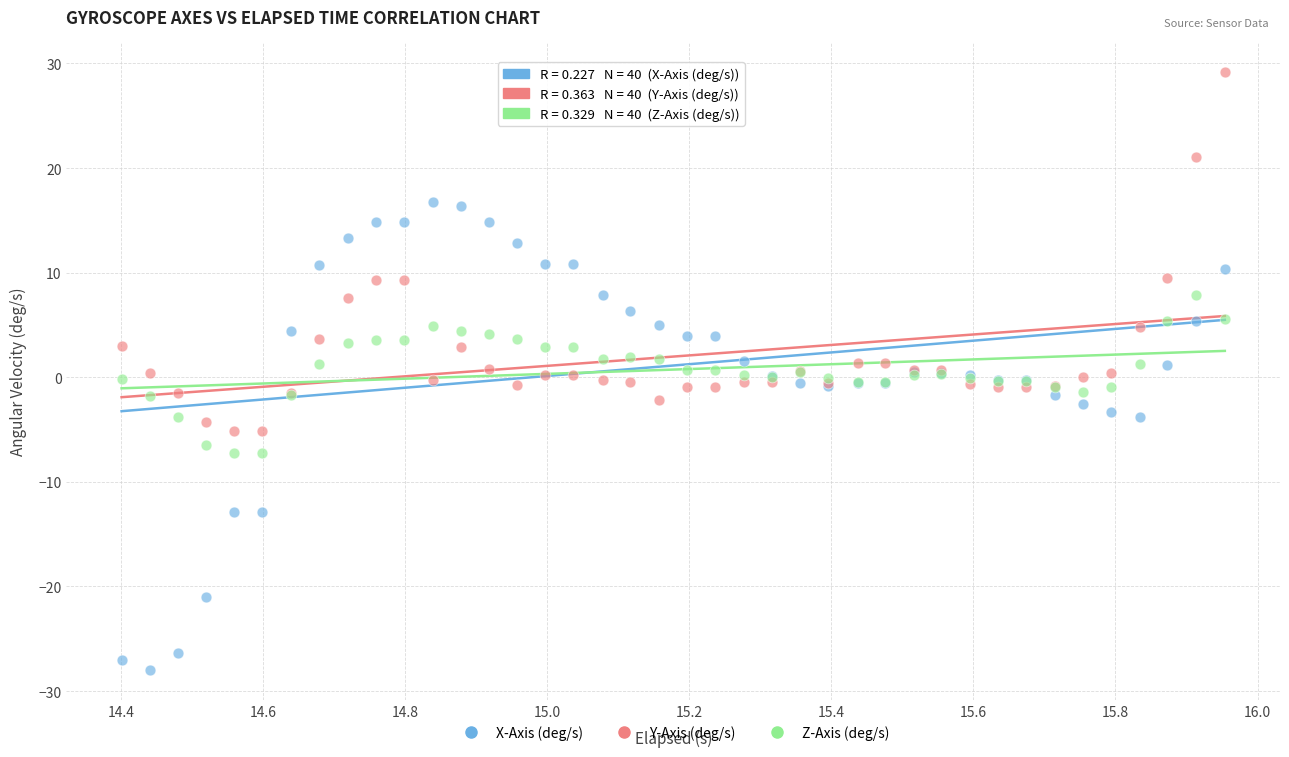

Which series reaches the maximum Y coordinate?

Y-Axis (deg/s)